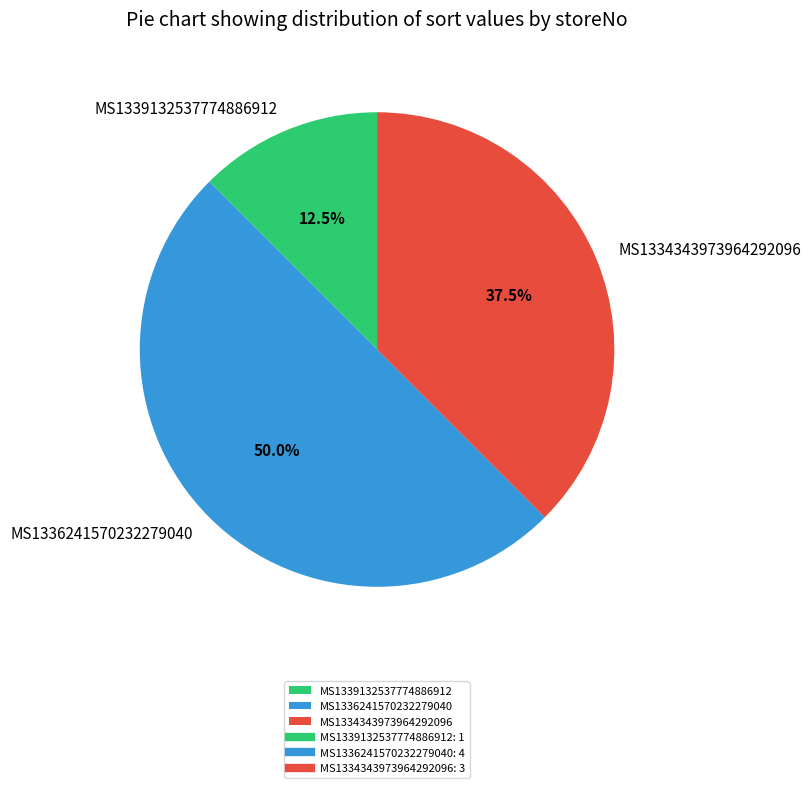

Which has a higher value, MS1334343973964292096 or MS1336241570232279040?

MS1336241570232279040